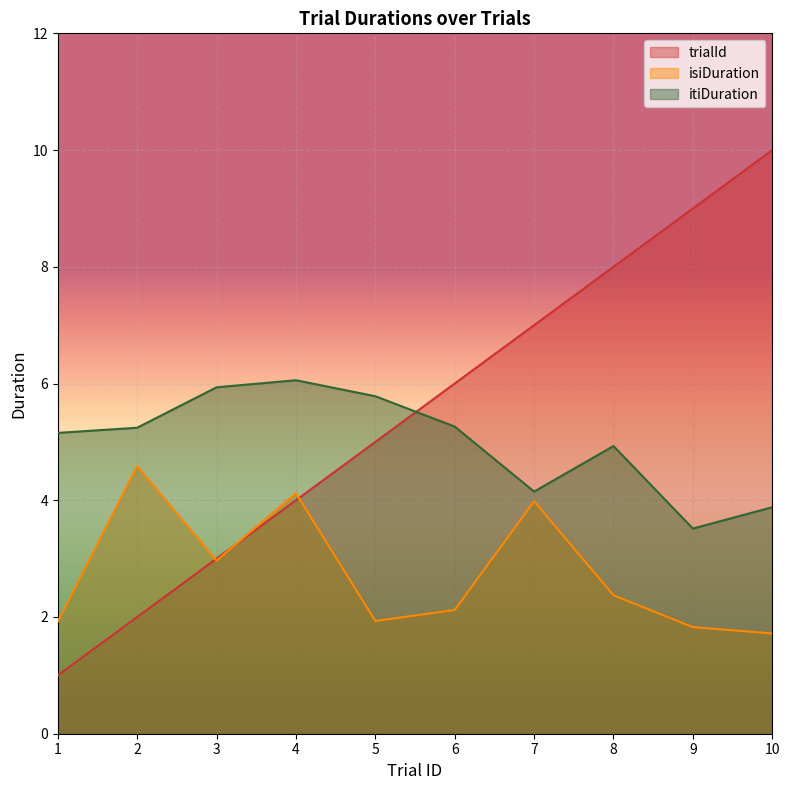

The value of itiDuration at 10 is 3.9. True or false?

True